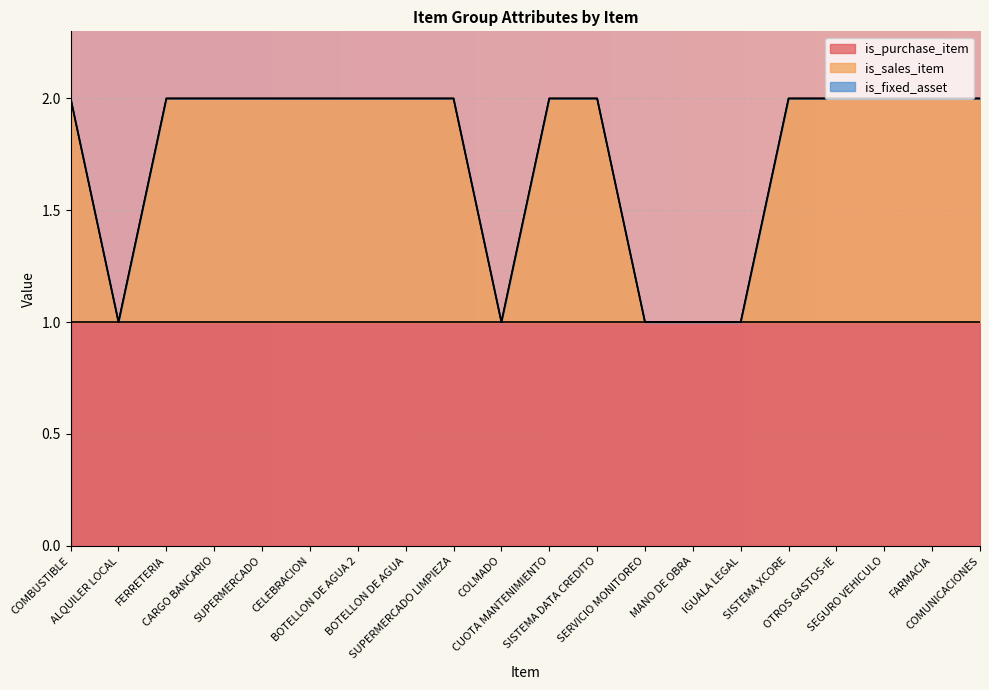

Which series has the widest spread of values?

is_sales_item